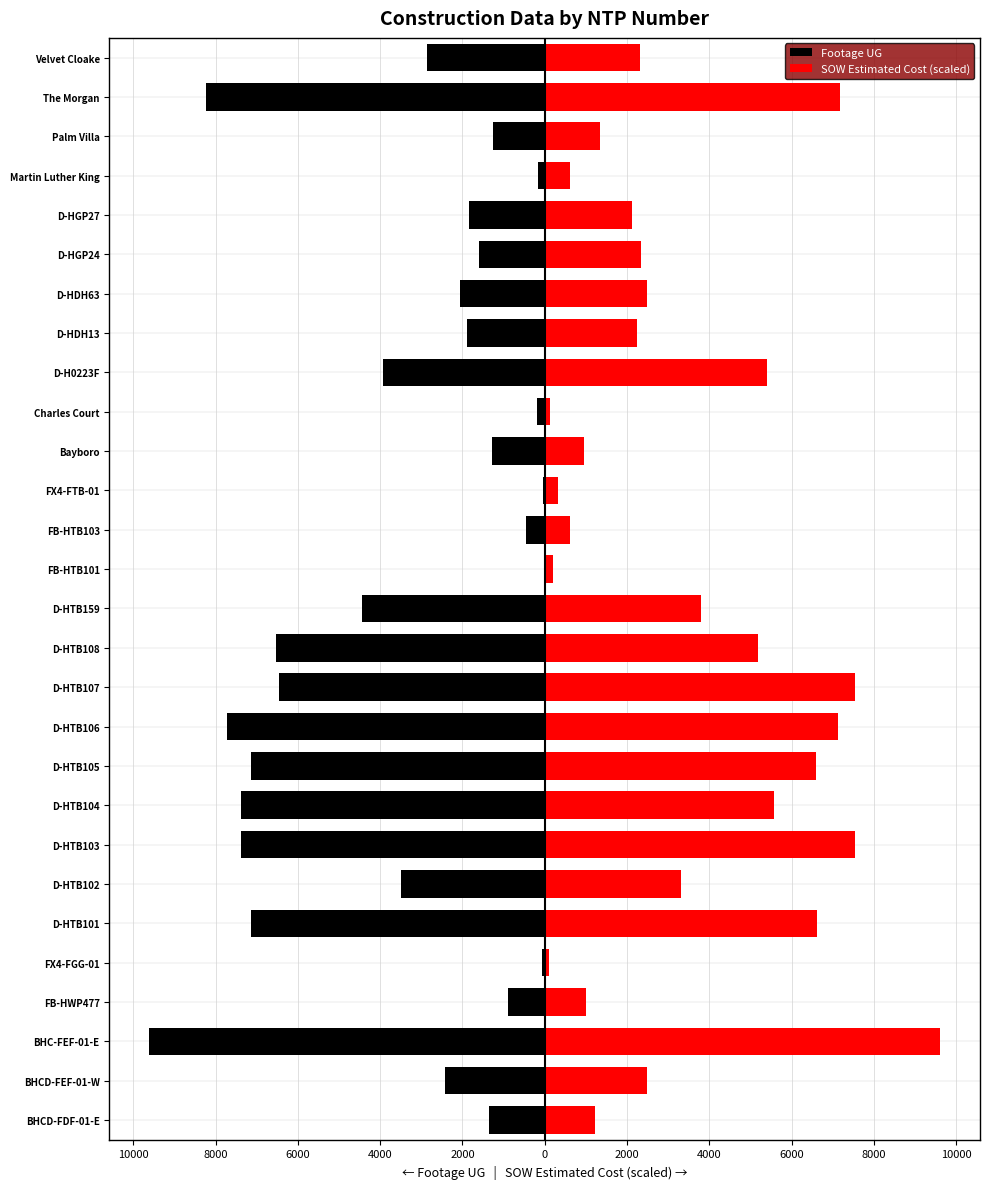

True or false: Footage UG has a value of -1508.4 at D-HTB107.

False